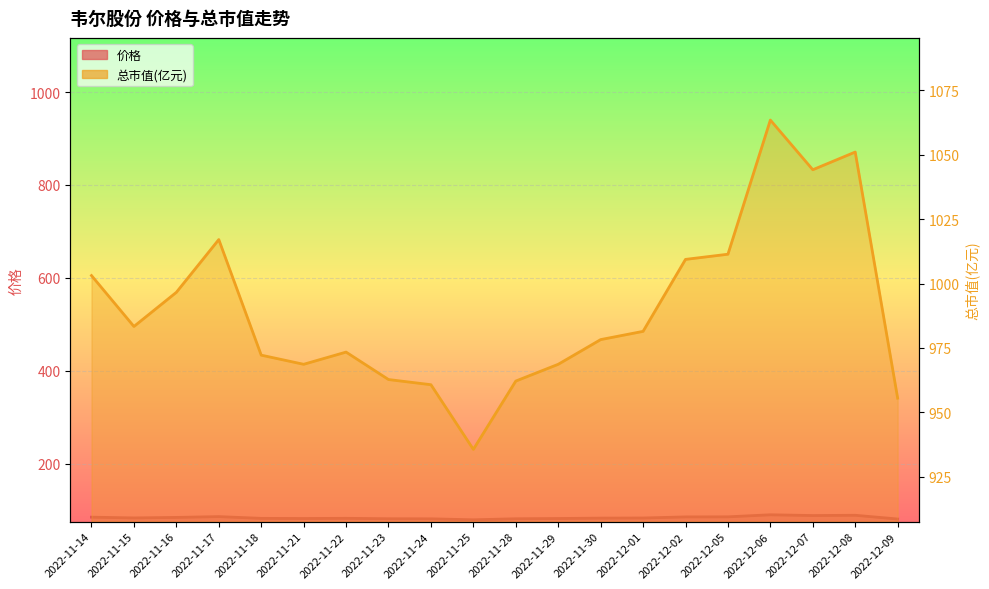

In 总市值(亿元), how many points are lower than both neighbors (excluding endpoints)?

4